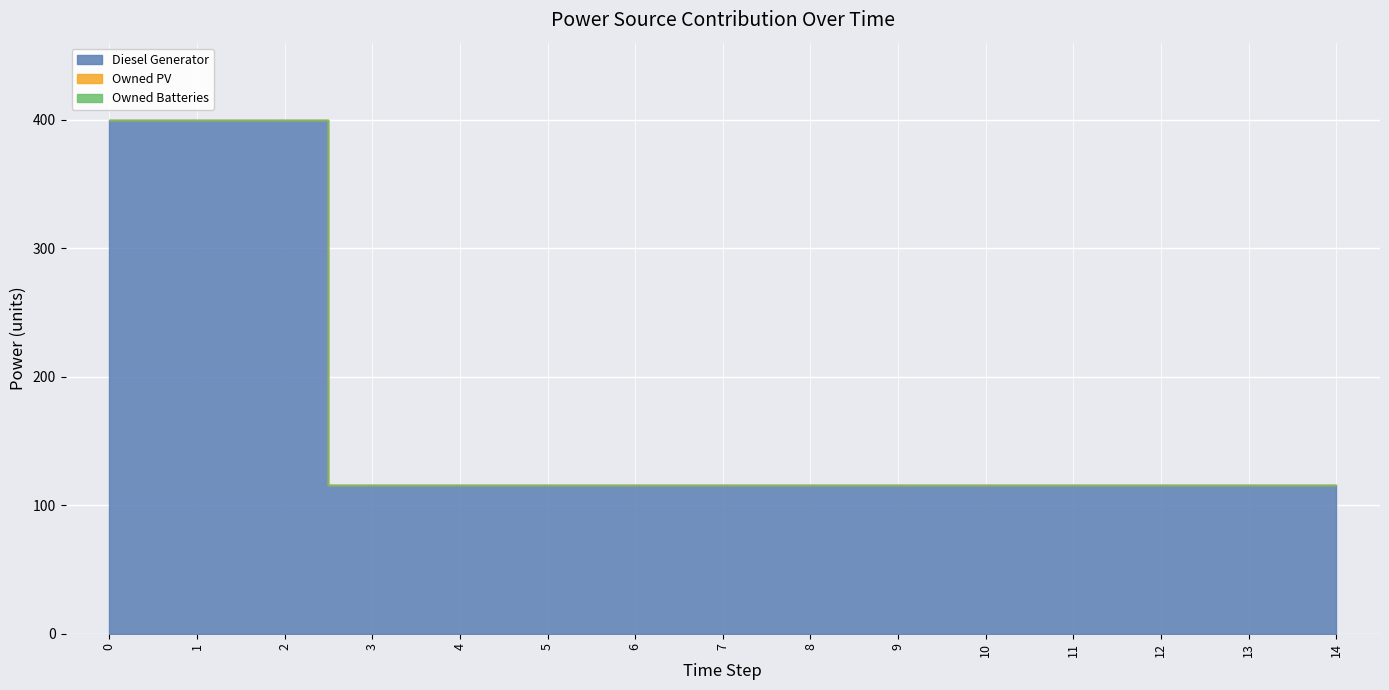

Is it true that Diesel Generator equals 204 at 6?

False